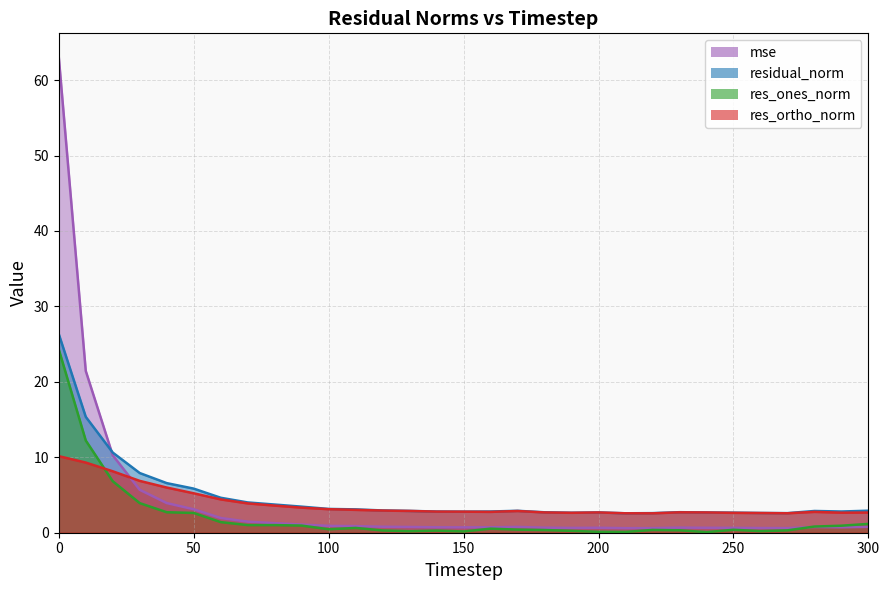

At which label is res_ortho_norm closest to 6?

40